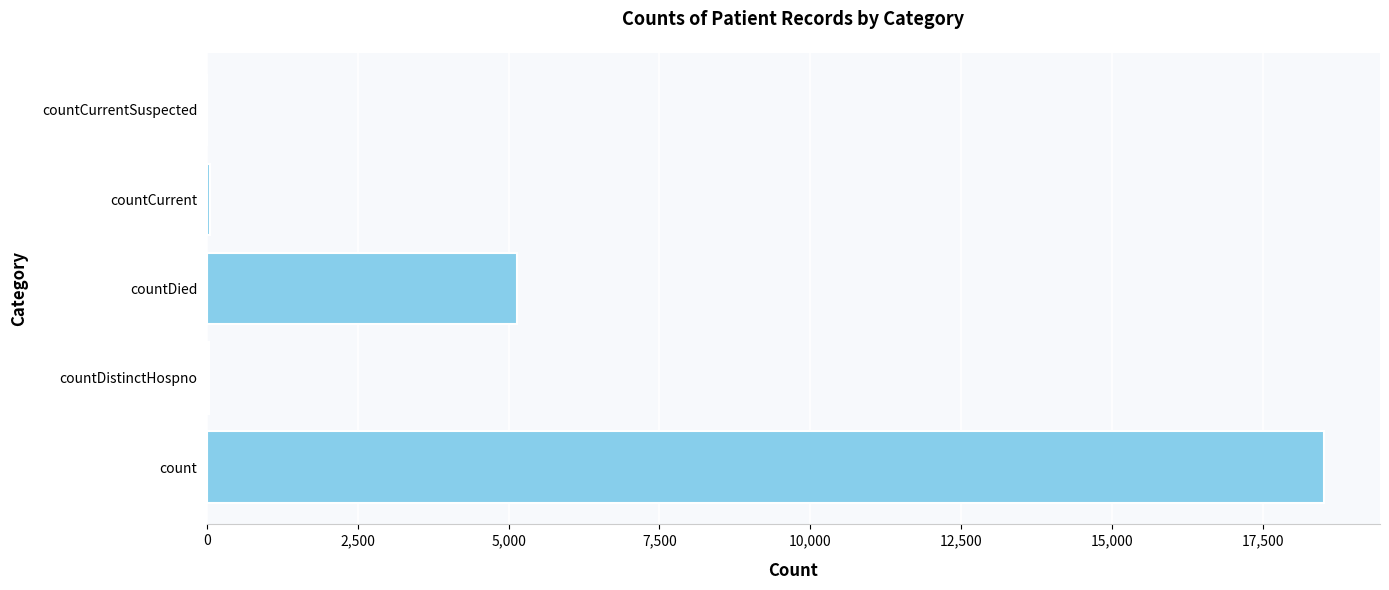

What is the sum of all values?

23738